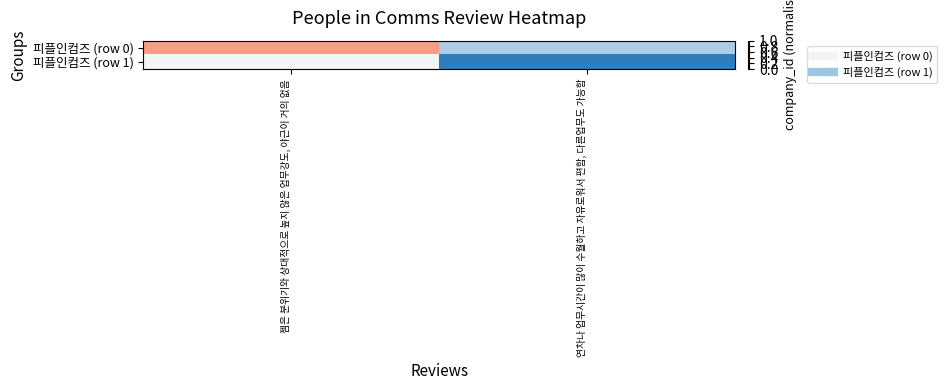

At how many categories does at least one series exceed 0?

2